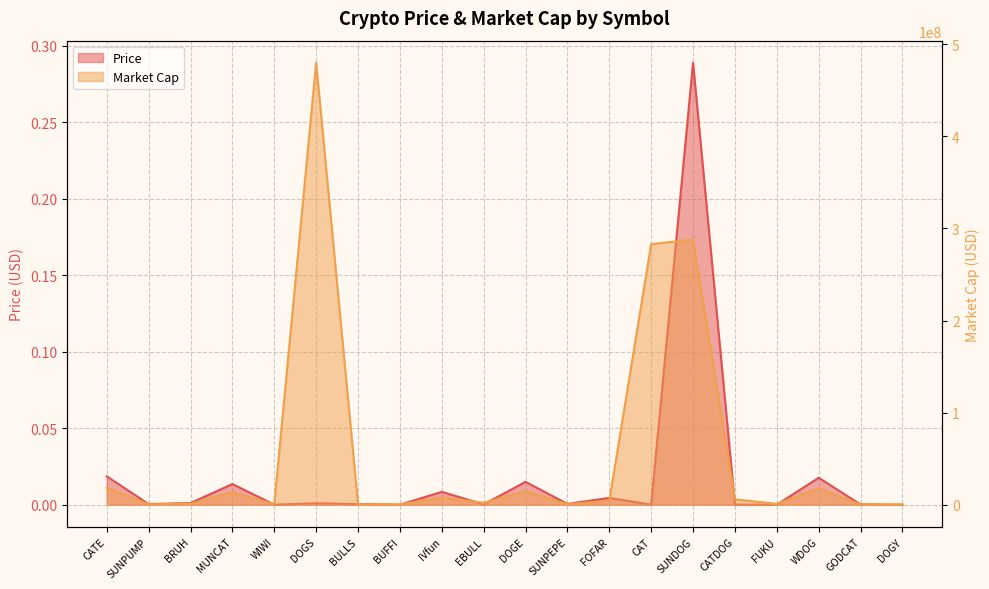

Is the value of Price at IVfun greater than the value of Market Cap at FOFAR?

No